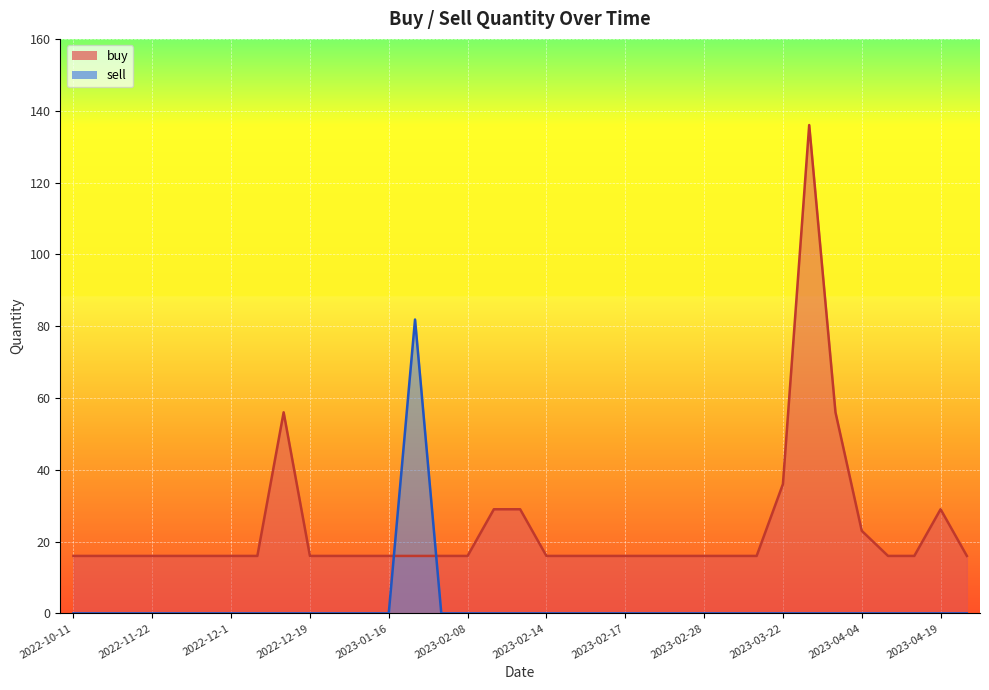

Between which two adjacent categories do buy and sell first intersect?

2023-01-16 and 2023-01-18